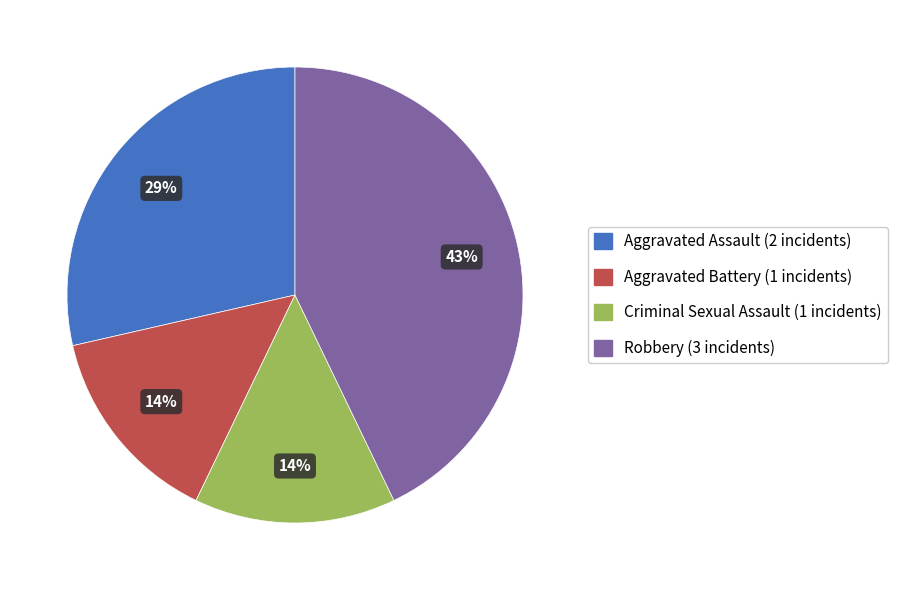

To the nearest percent, what percentage of the pie is Aggravated Battery?

14%